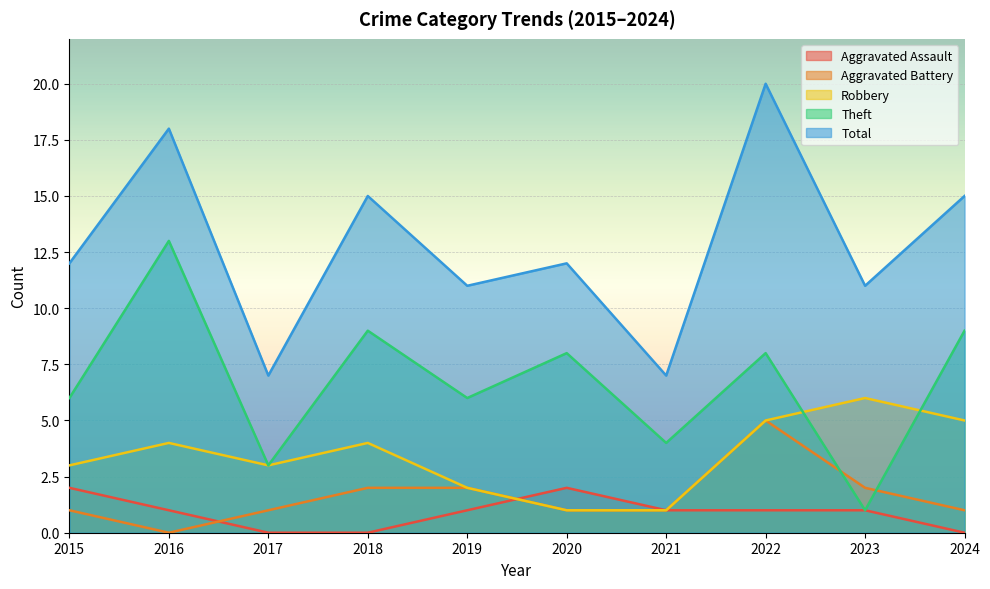

How many lines are shown in the chart?

5